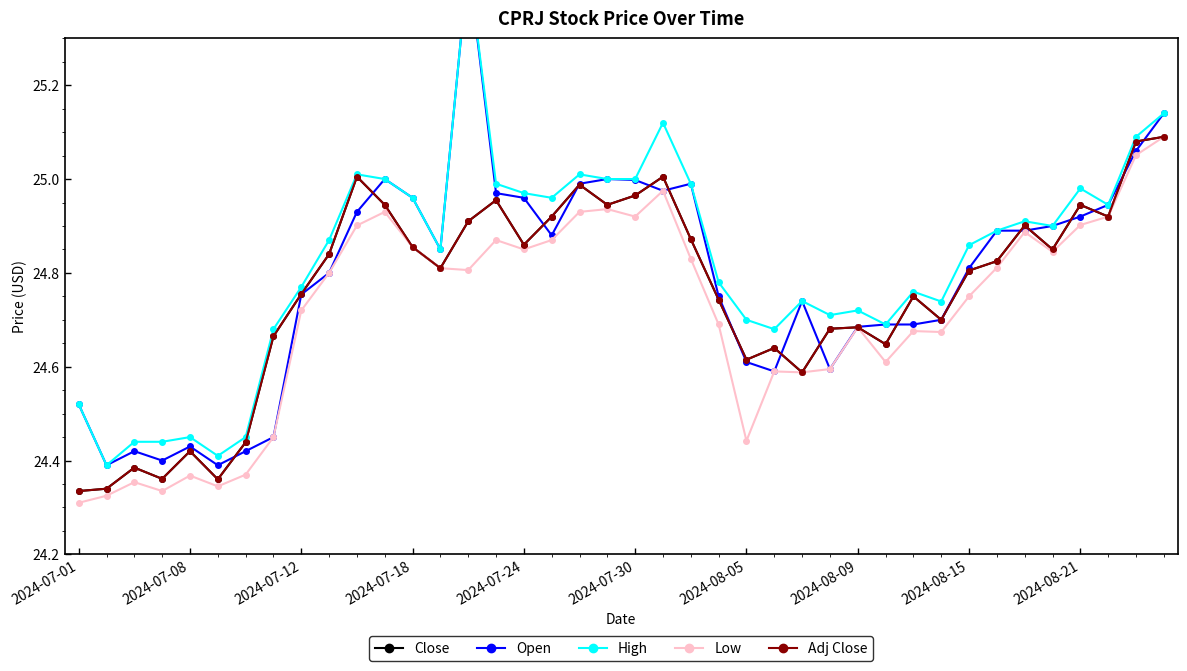

What is the average value of the Adj Close series?

24.8